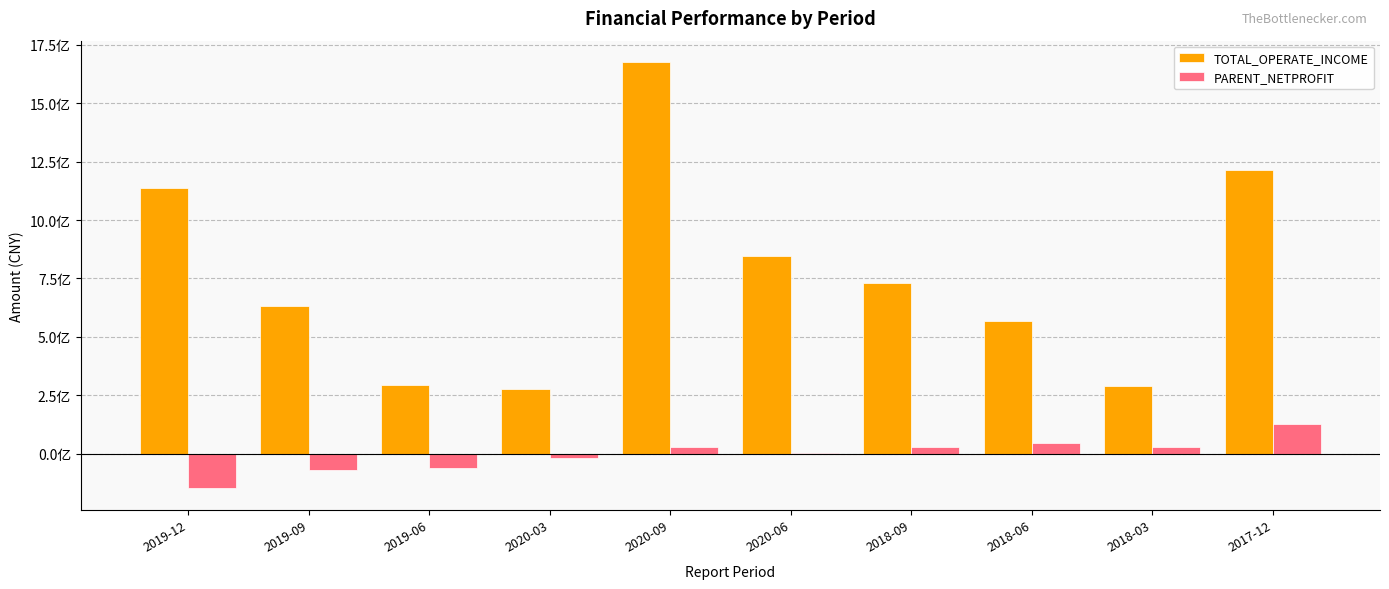

The TOTAL_OPERATE_INCOME series shows 309609662.5 at 2018-06. True or false?

False